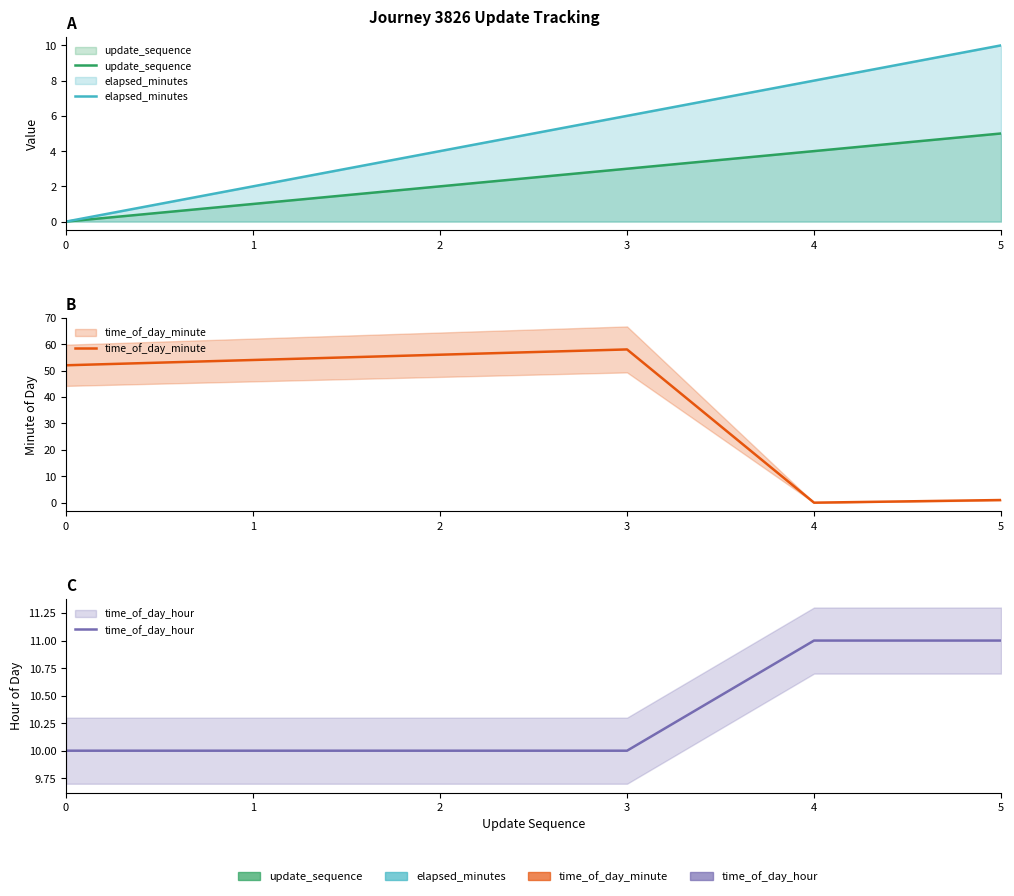

Is it true that elapsed_minutes equals 4 at 2?

True